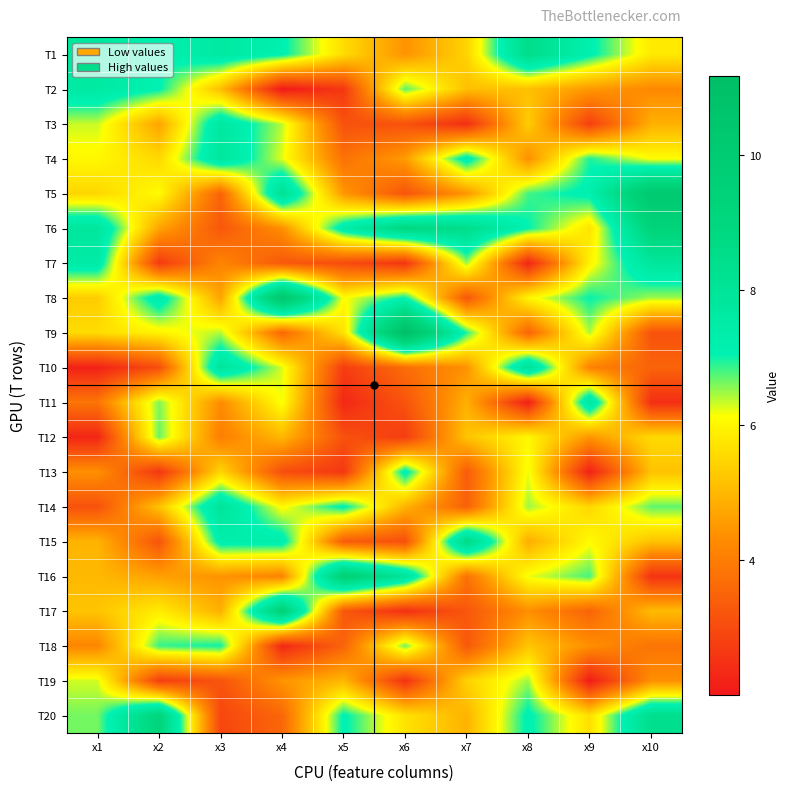

How many categories are shown in the chart?

10